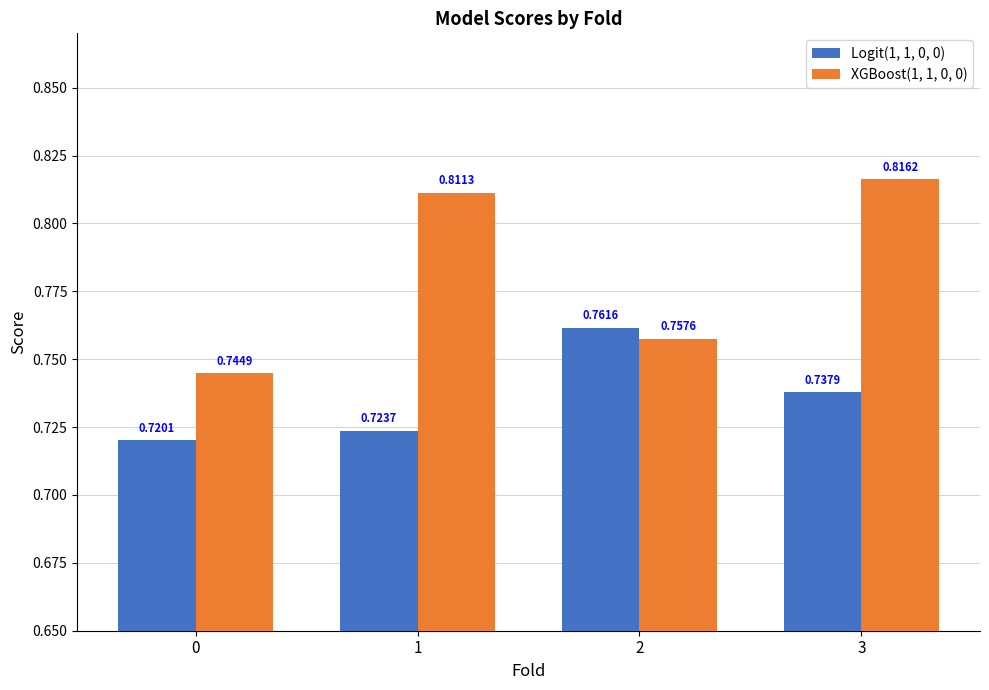

Does the chart contain any negative values?

No